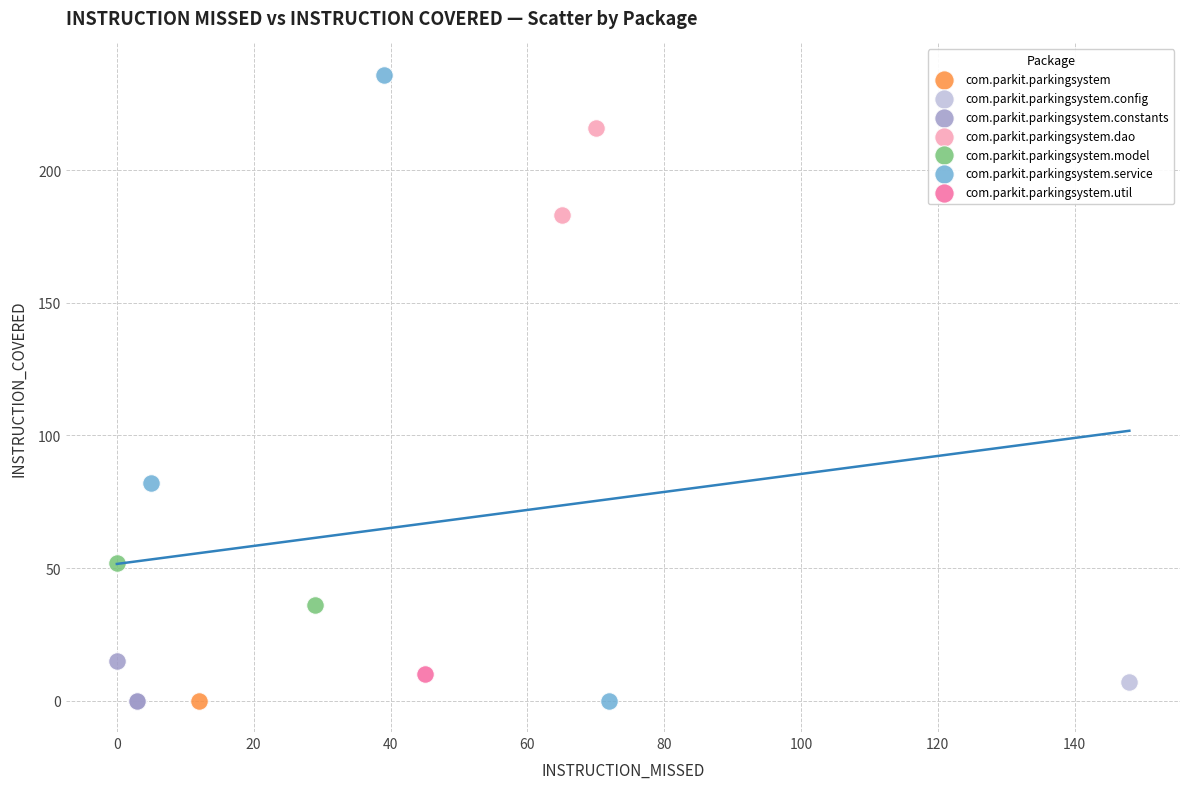

Which series reaches the maximum Y coordinate?

com.parkit.parkingsystem.service